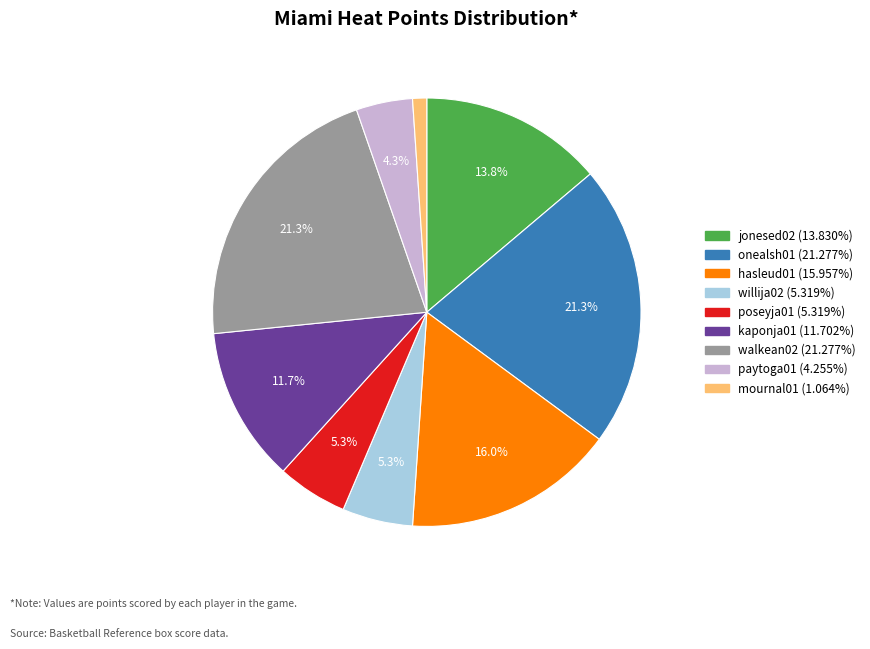

The hasleud01 slice represents 1% of the pie. True or false?

False